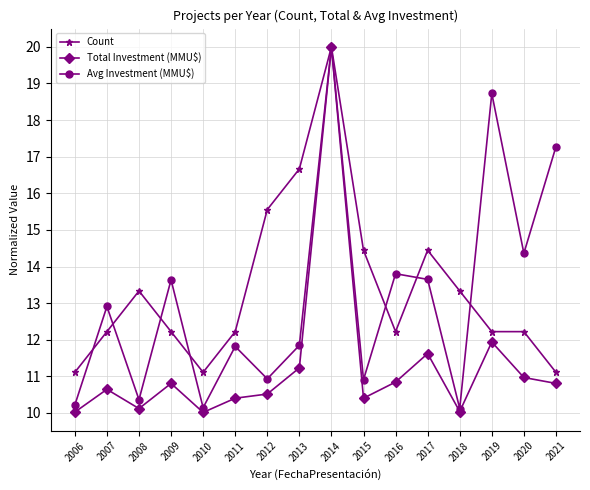

Does the chart display data point markers on the line(s)?

Yes